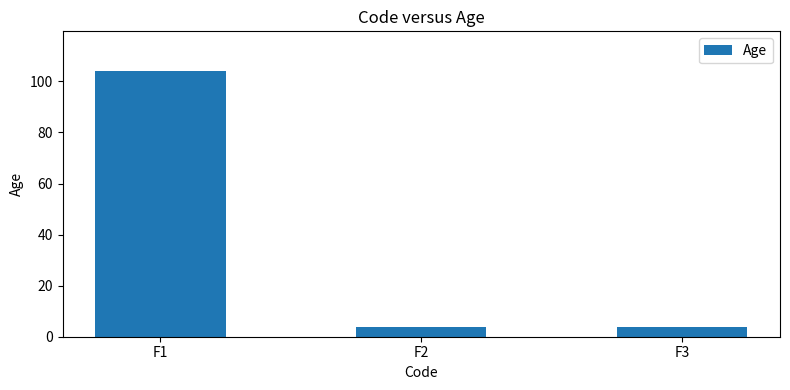

What is the change in value from F1 to F2?

-100